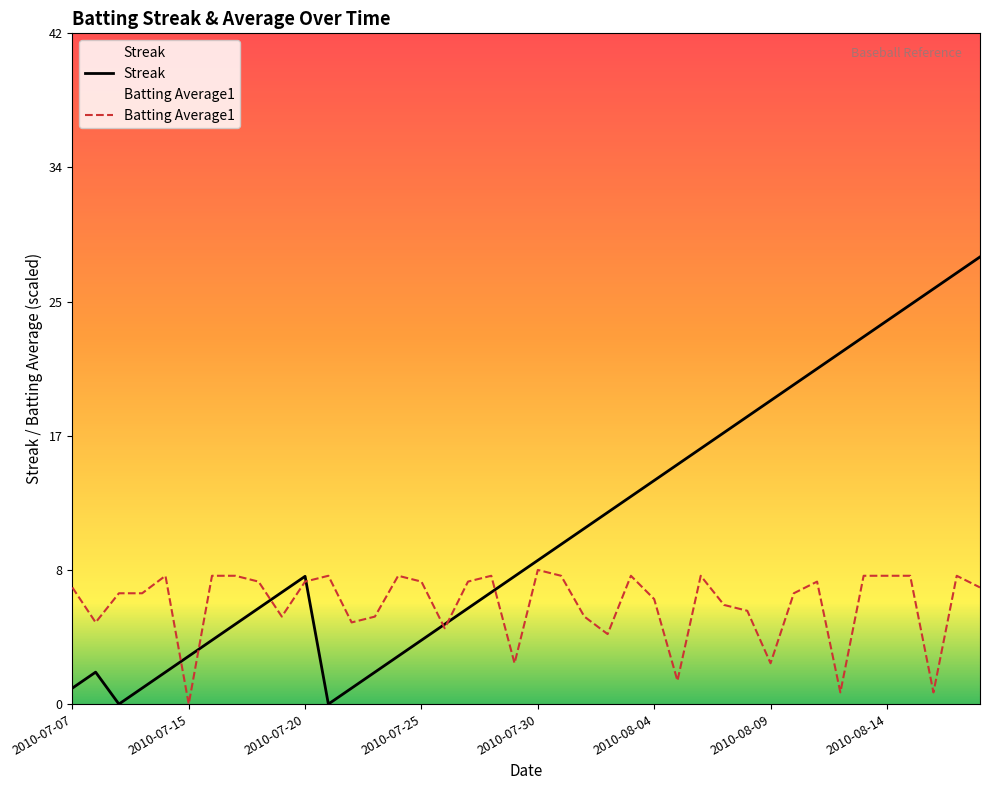

Which series has the largest total across all categories?

Streak